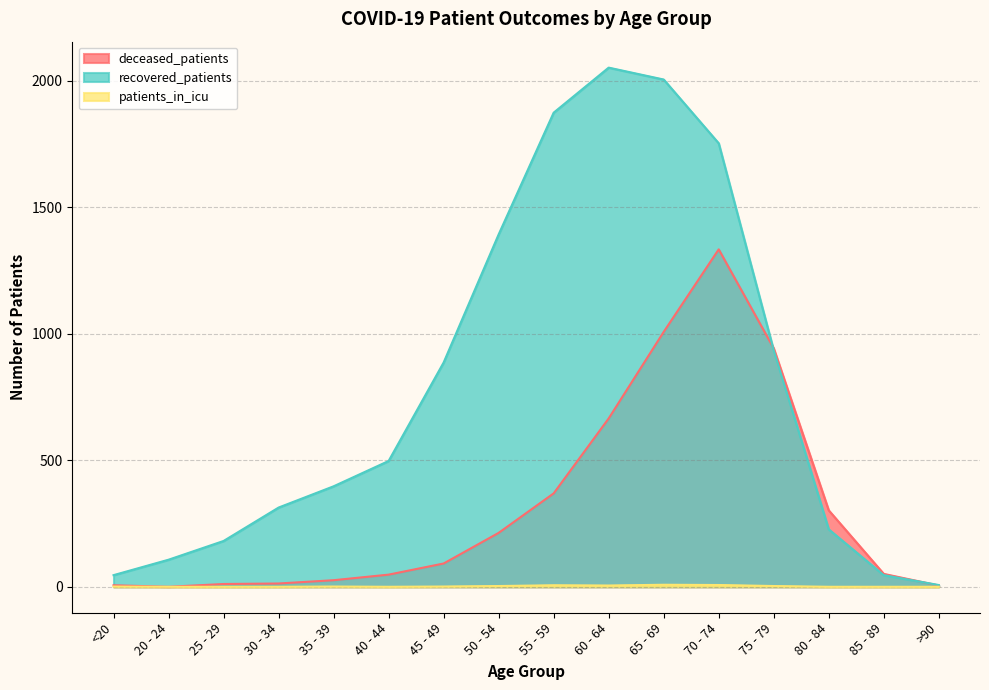

At 40 - 44, list the series in order from largest to smallest.

recovered_patients, deceased_patients, patients_in_icu